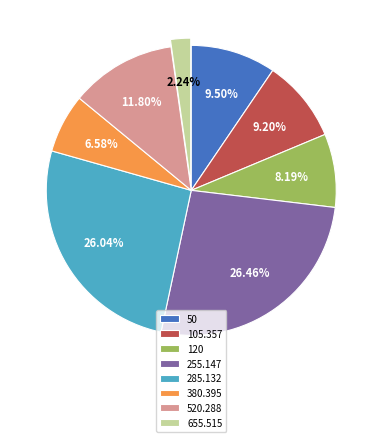

Is 255.147 the majority of the pie?

No